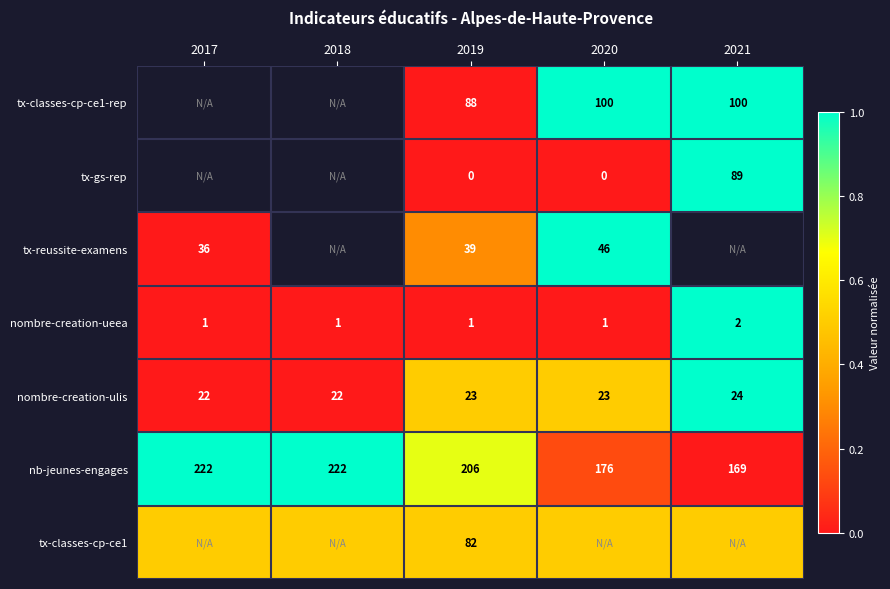

What is the minimum value for nombre-creation-ueea?

1.0